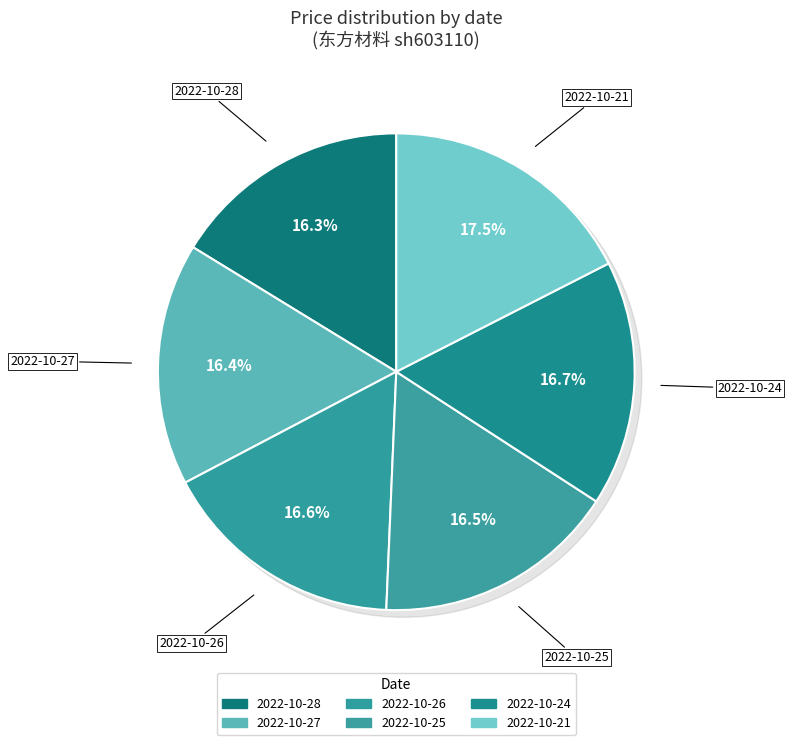

How many segments does this pie chart have?

6